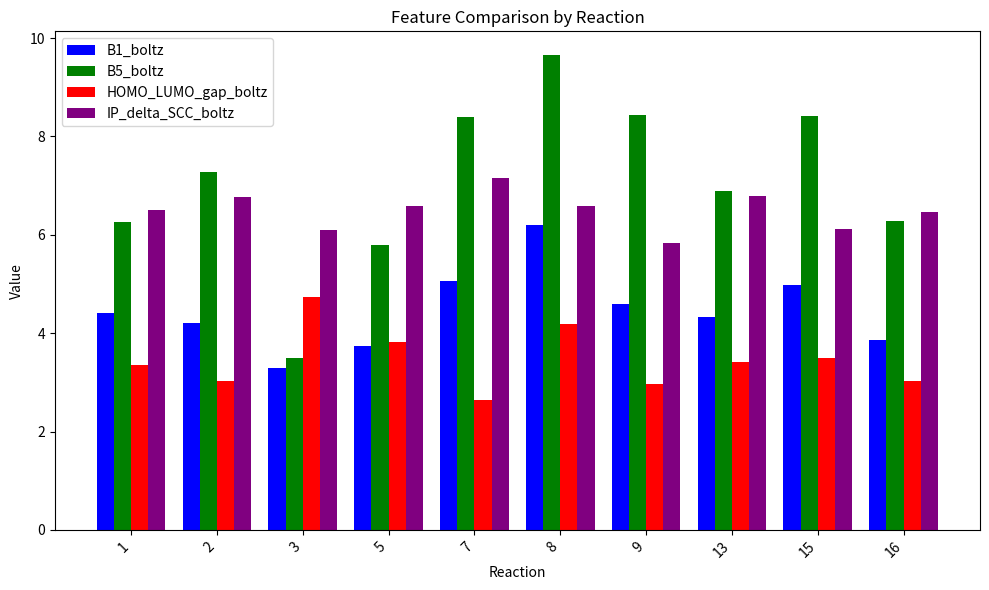

Which series has the largest total across all categories?

B5_boltz